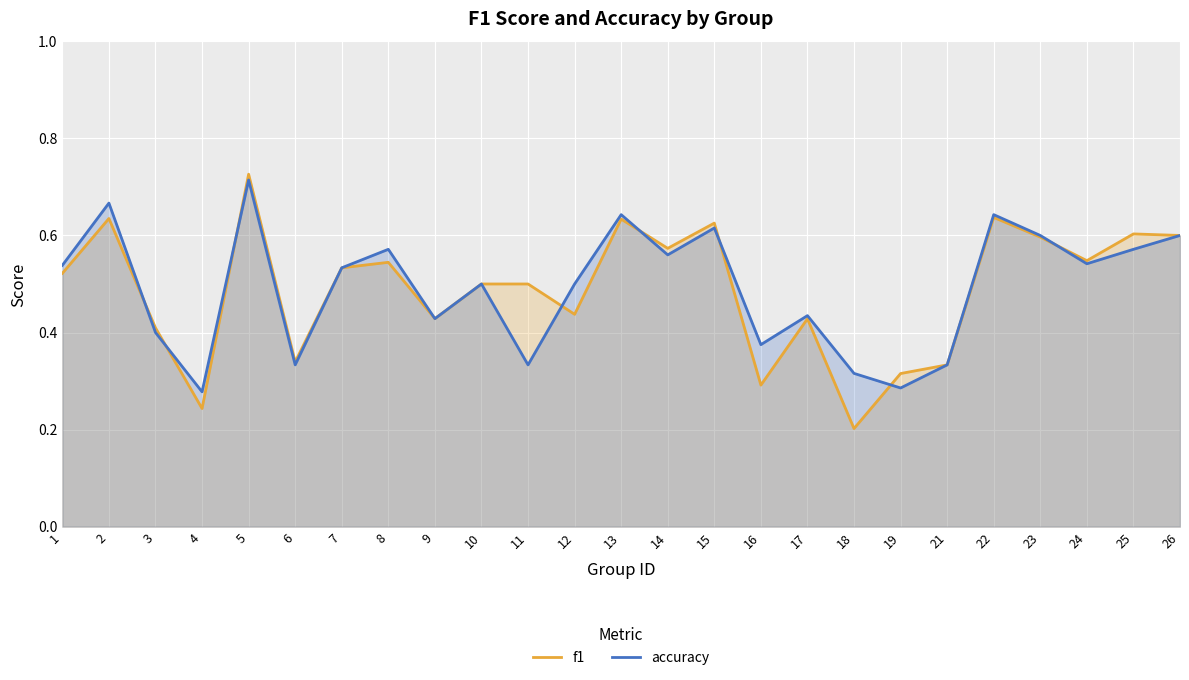

How many distinct data groups are displayed?

2